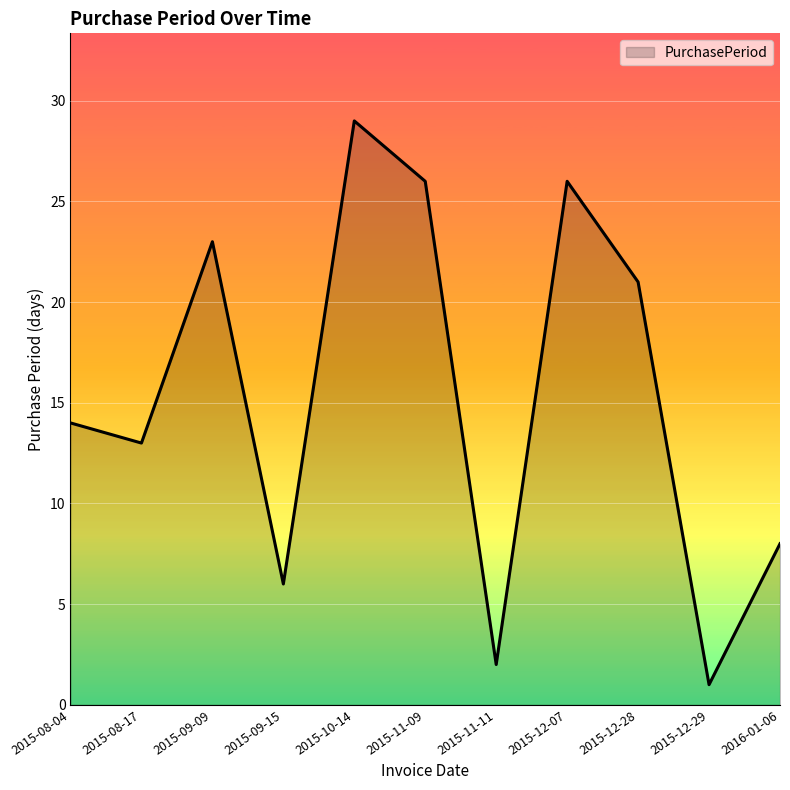

How many categories are shown in the chart?

11